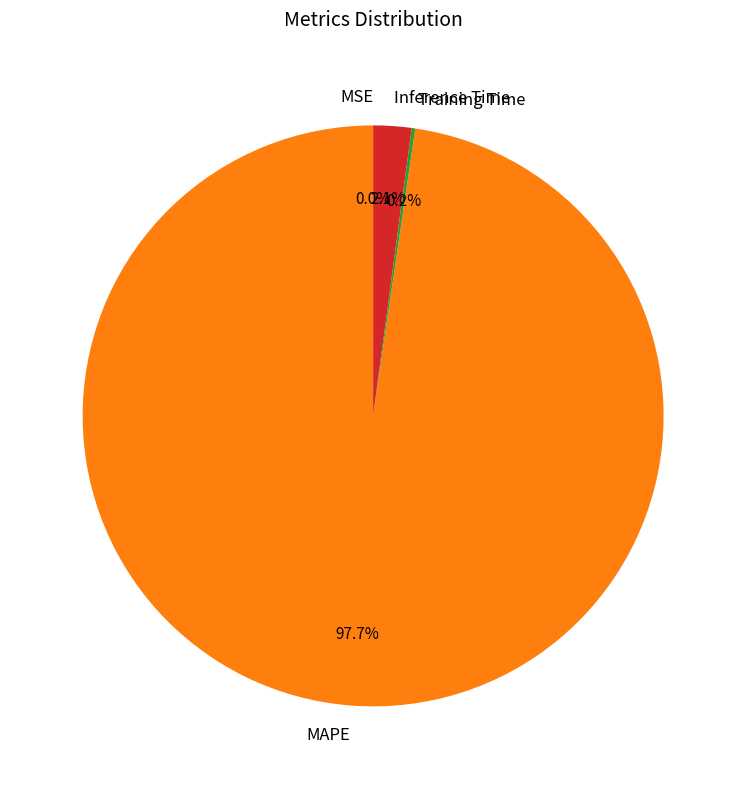

Is there a majority slice in this chart?

Yes